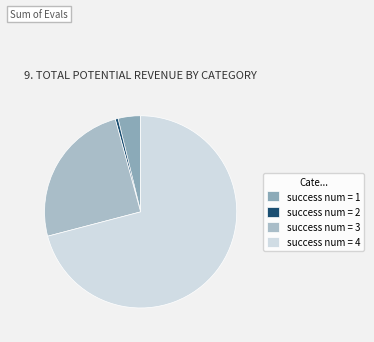

Does any single category account for the majority?

Yes